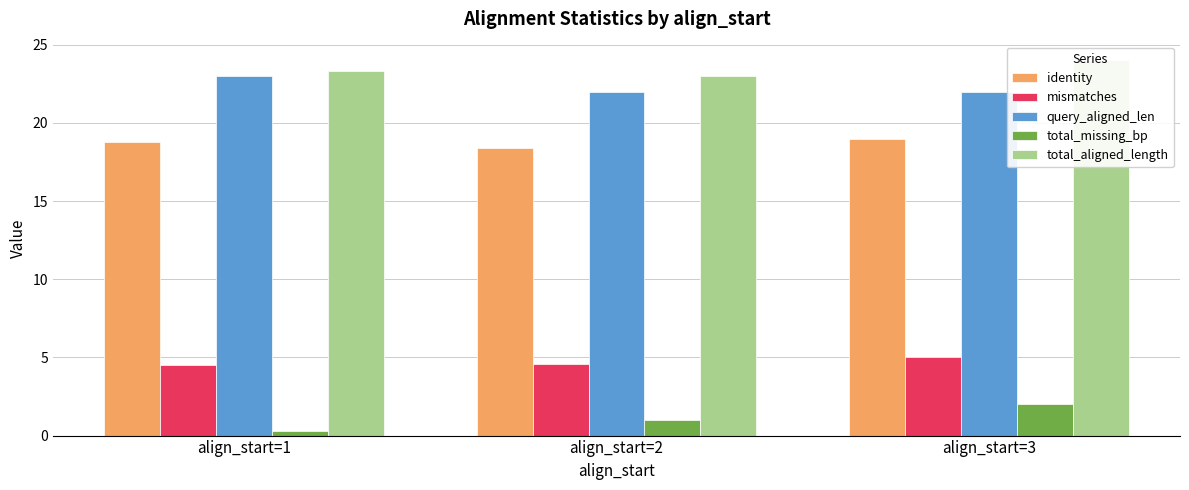

What is the maximum value shown in the chart?

24.0